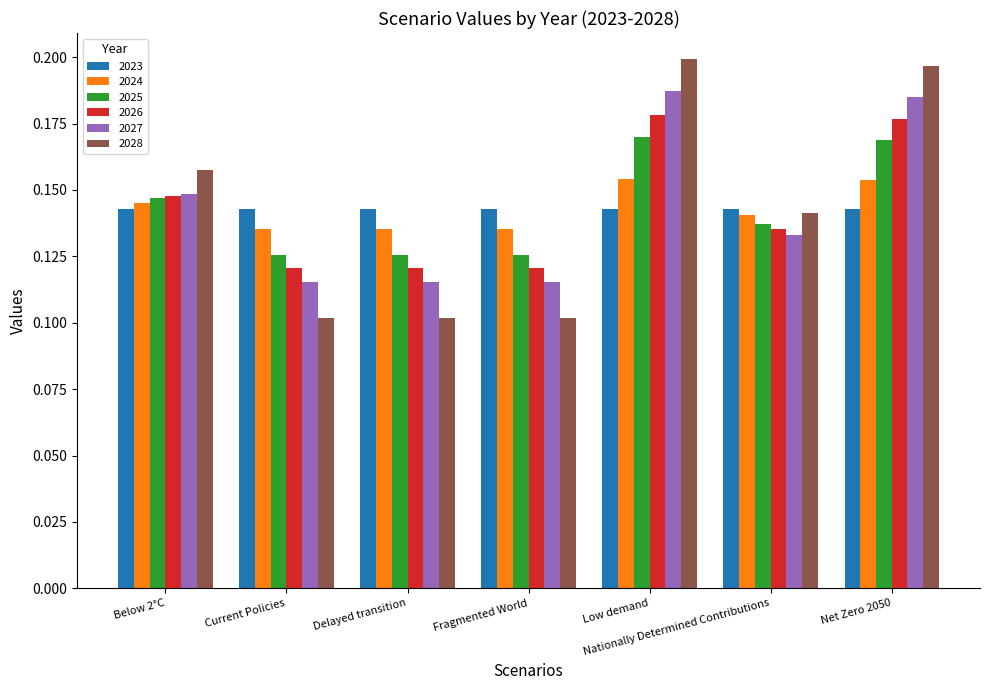

Is it true that 2024 equals 0.2 at Low demand?

True